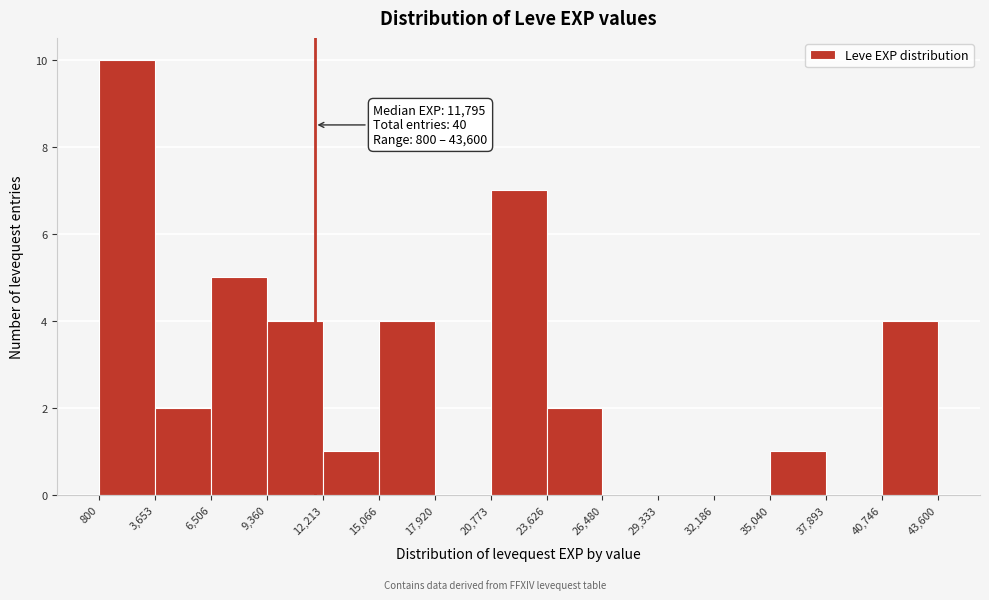

Which range on the x-axis has the tallest bar?

800 to 3,653